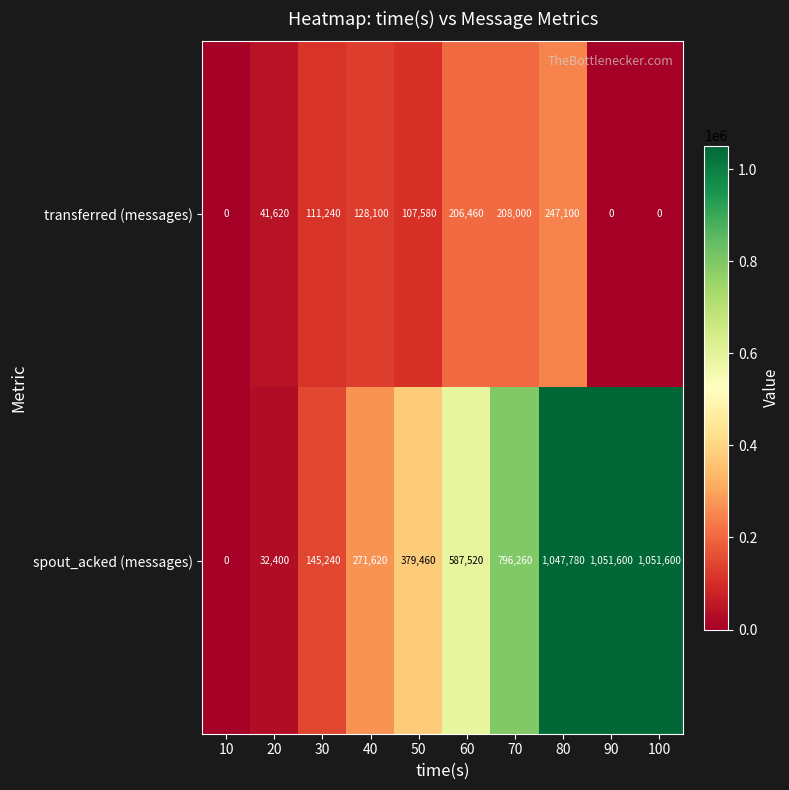

The value of transferred (messages) at 30 is 111240. True or false?

True